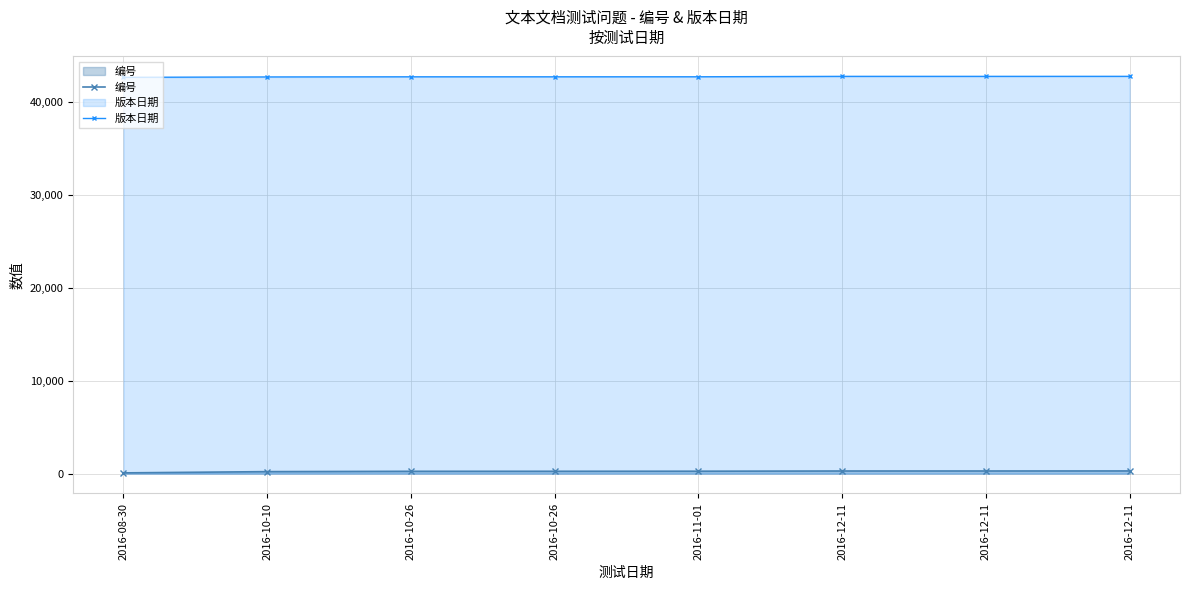

What is the average value of the 版本日期 series?

42675